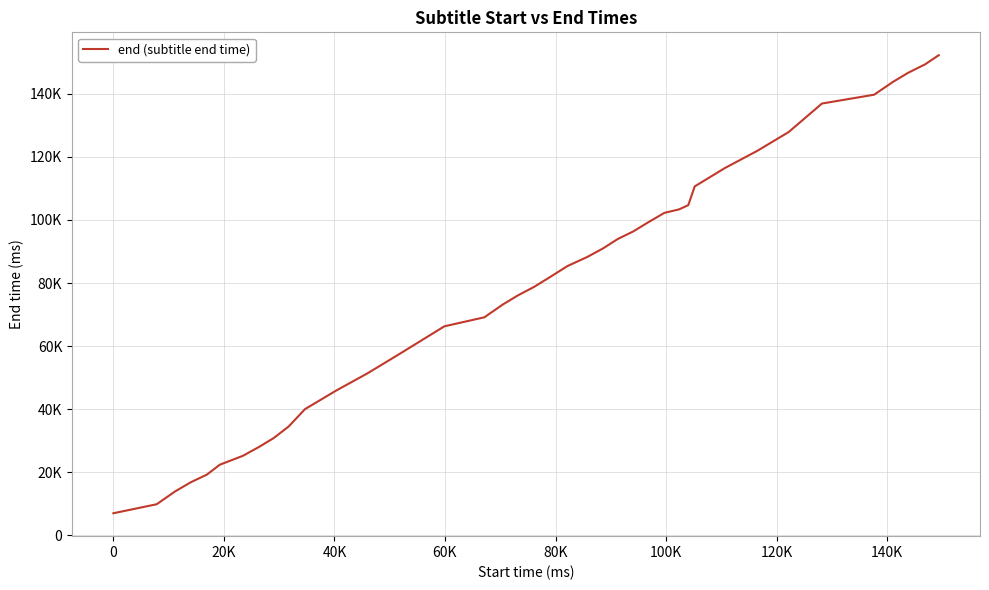

What is the value of the 29th point from the left?

104700